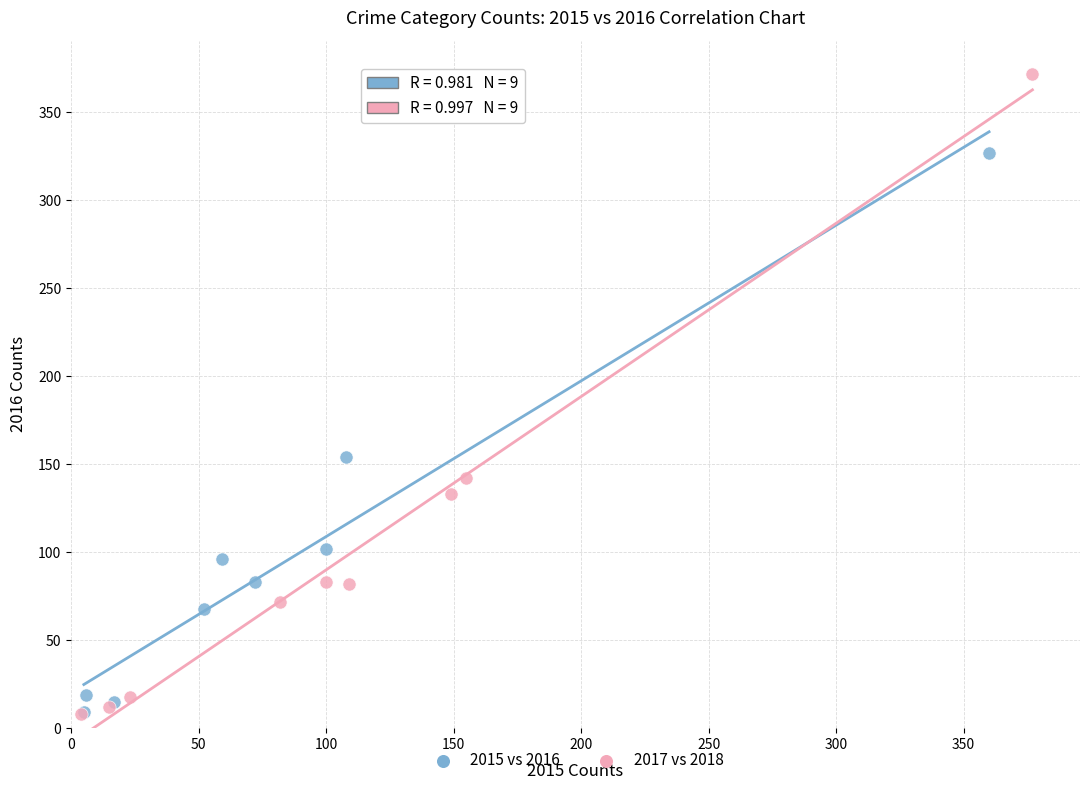

Which series has the widest spread of Y values?

2017 vs 2018